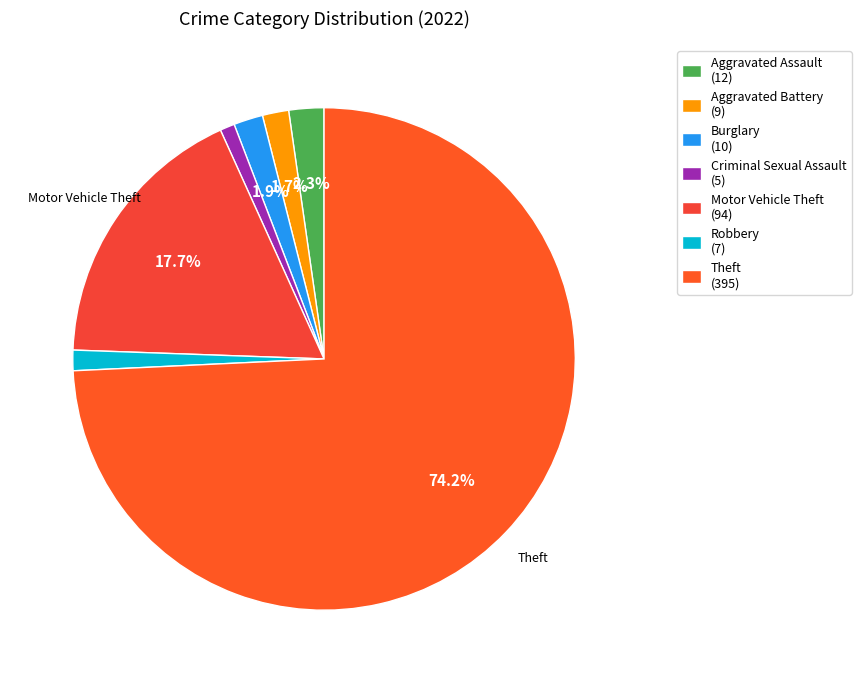

True or false: Motor Vehicle Theft accounts for 25% of the total.

False